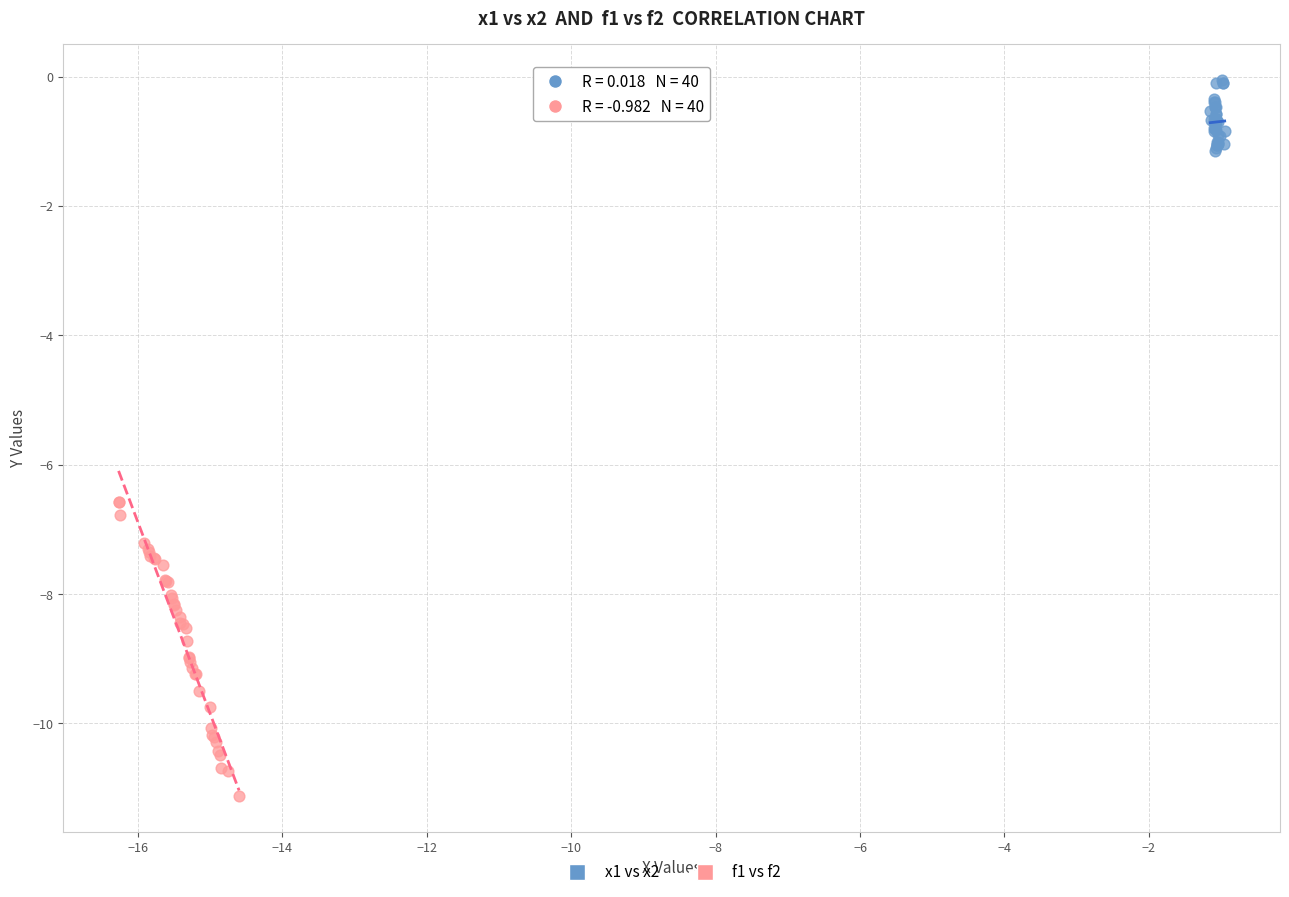

Which series has the widest spread of Y values?

f1 vs f2